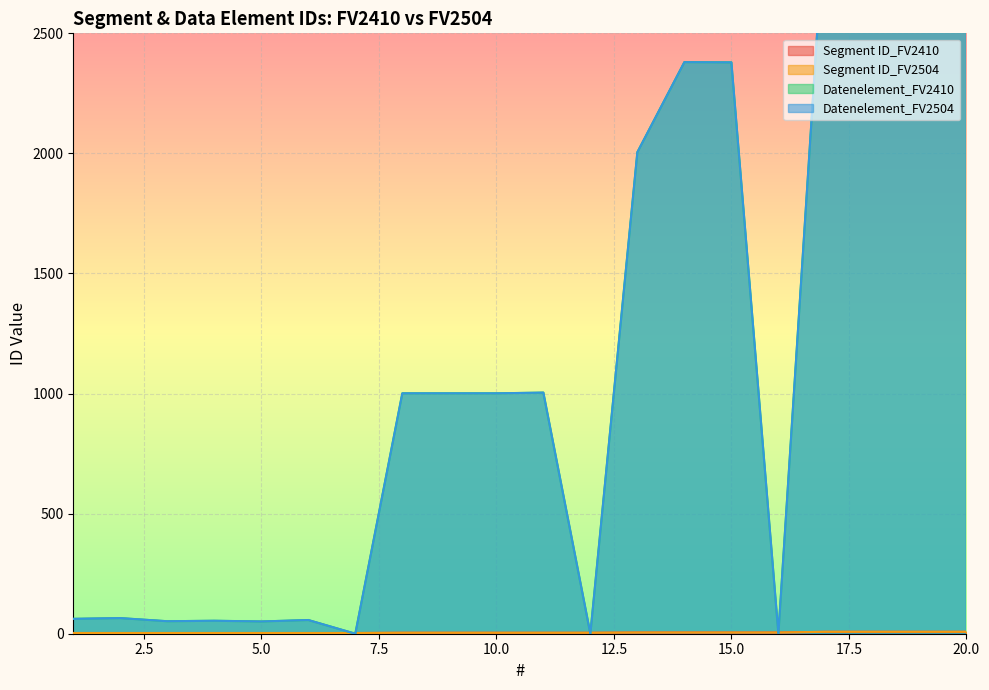

What is the value of the Segment ID_FV2504 point at the 5th from the left?

3